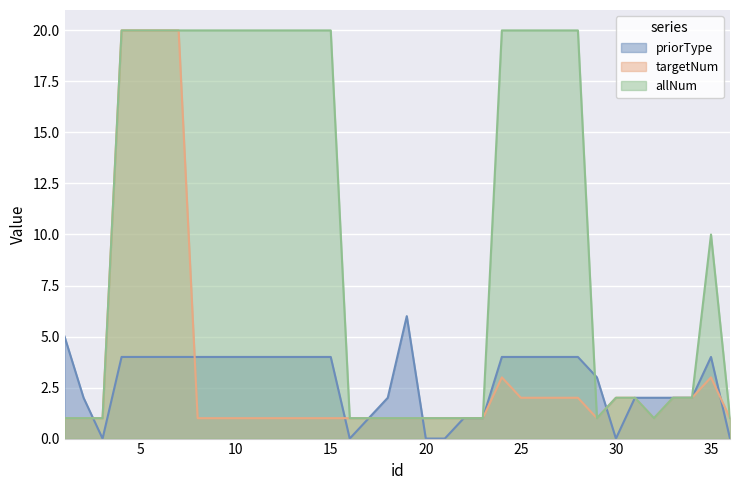

What is the approximate value of priorType at 8?

4